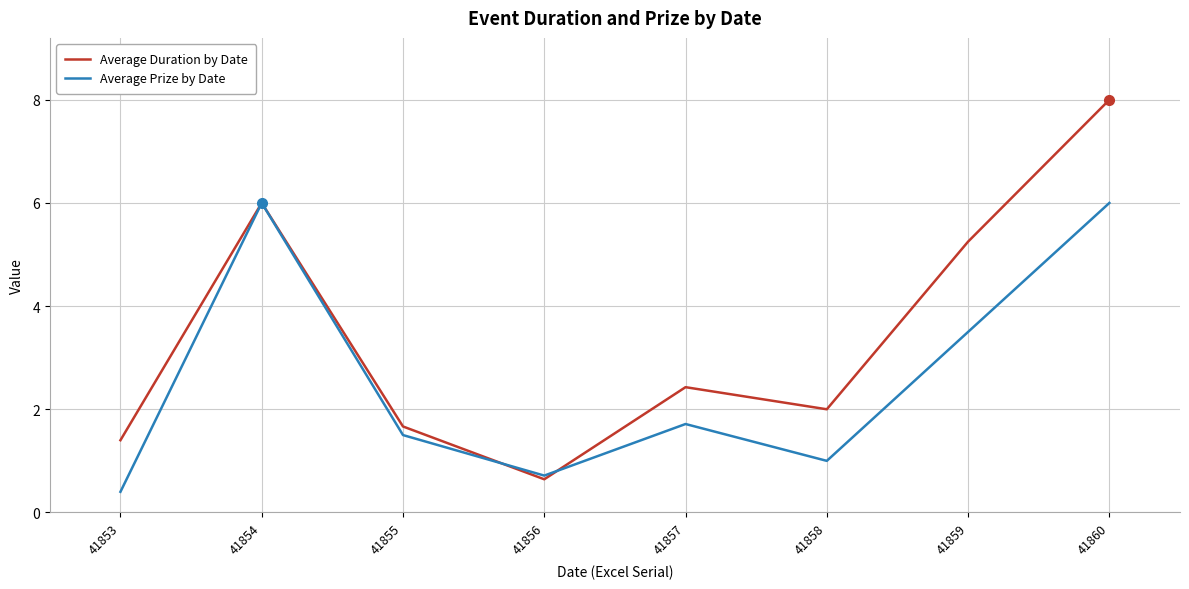

What is the approximate value of Average Duration by Date at 41855?

1.7